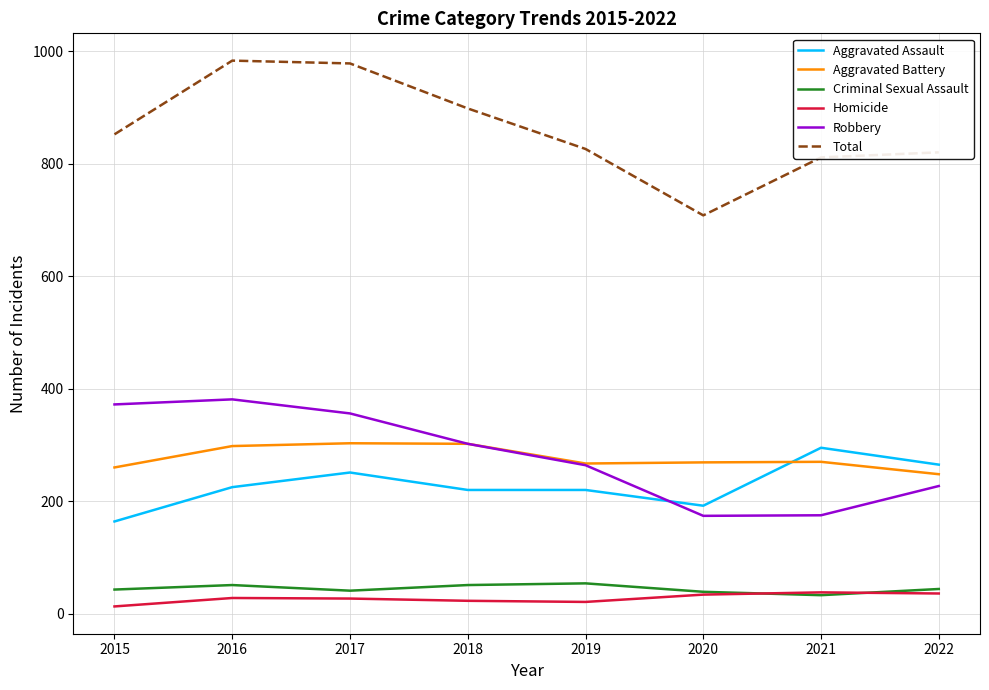

What is the average value of the Aggravated Assault series?

229